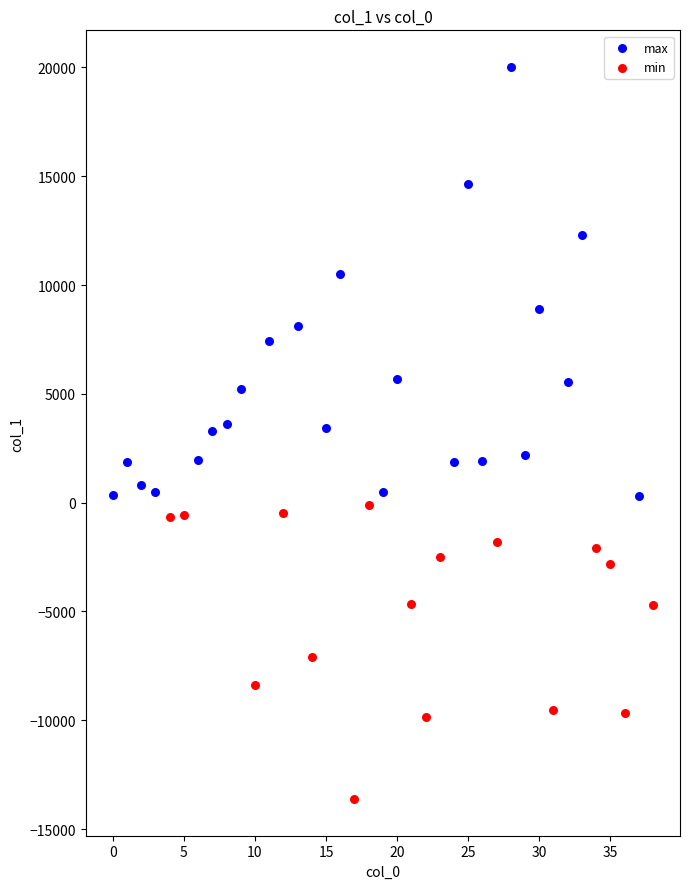

Which series has the largest Y range (max minus min)?

max